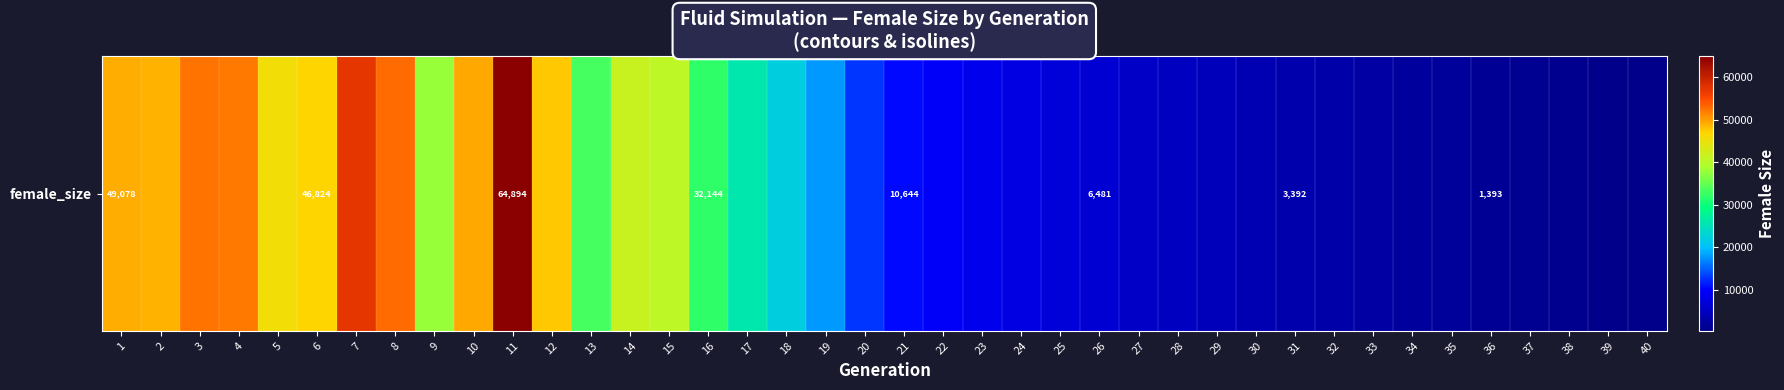

Is it true that the value at 32 is 4149?

False